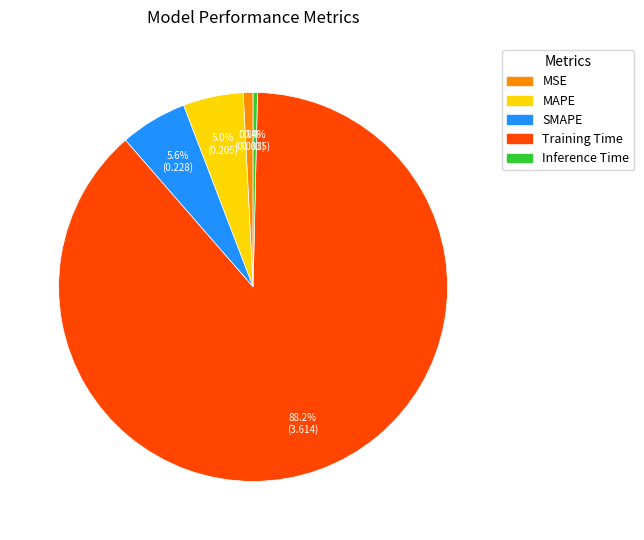

Which has a higher value, MAPE or Inference Time?

MAPE